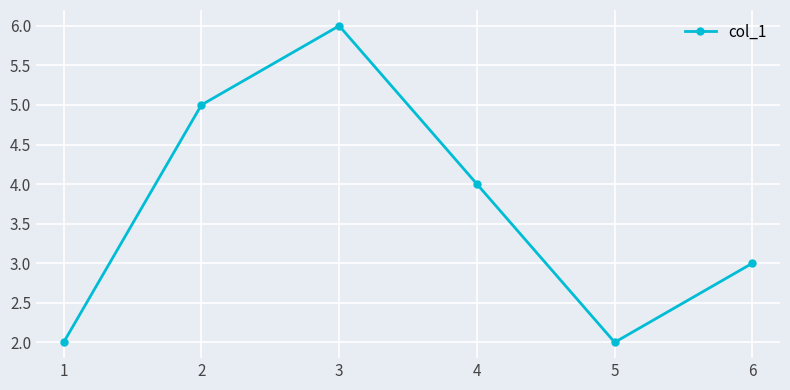

The value at 5 is 1. True or false?

False